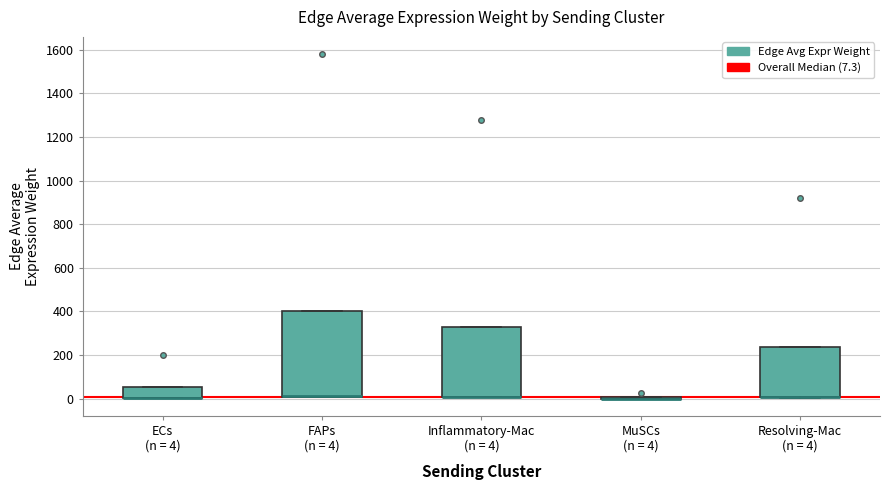

Which box is the tallest, from its lower edge to its upper edge?

FAPs (n = 4)